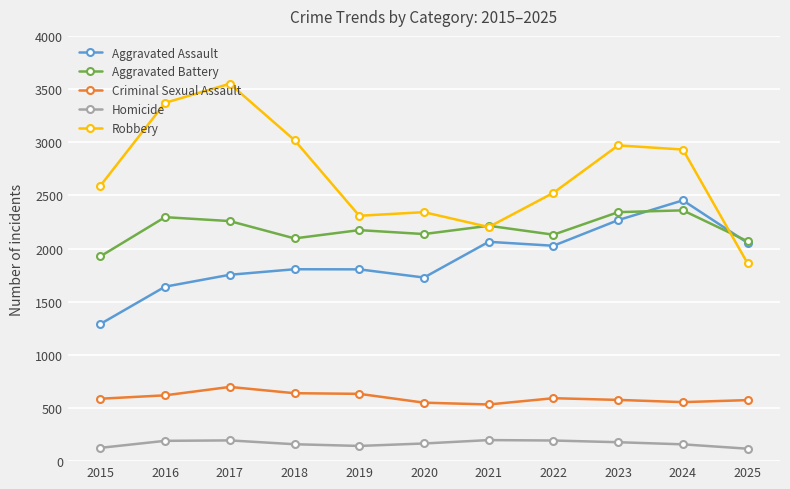

Is the value of Aggravated Assault at 2024 greater than the value of Criminal Sexual Assault at 2024?

Yes